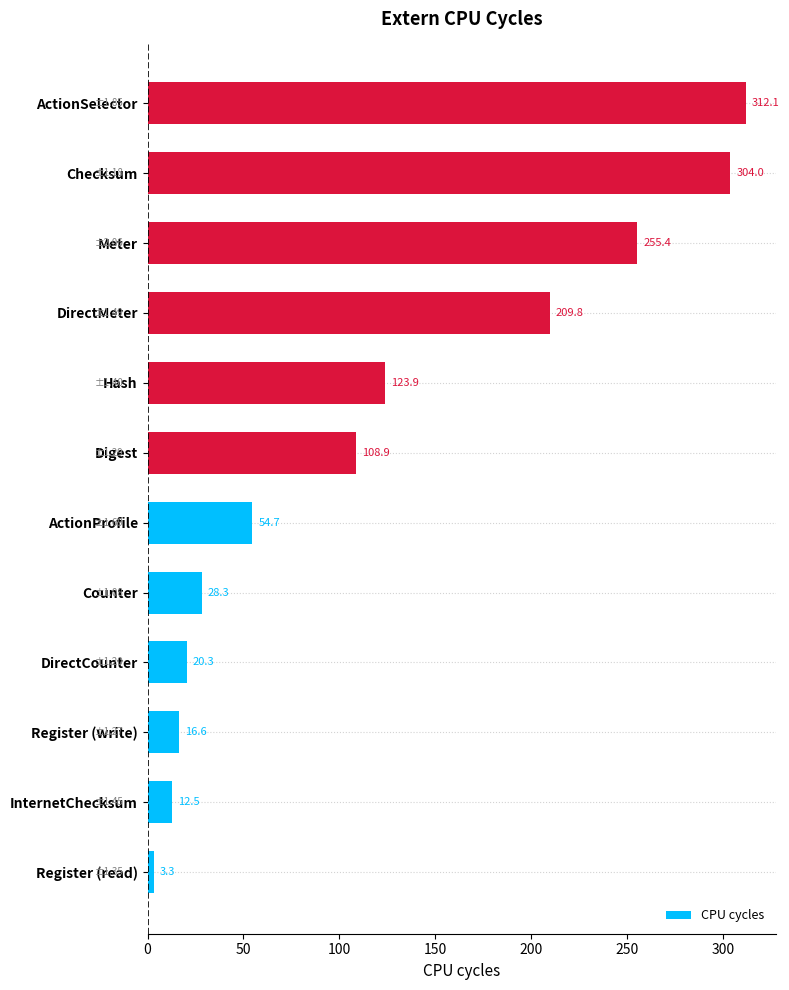

Where is the data nearest to the value 157?

Hash